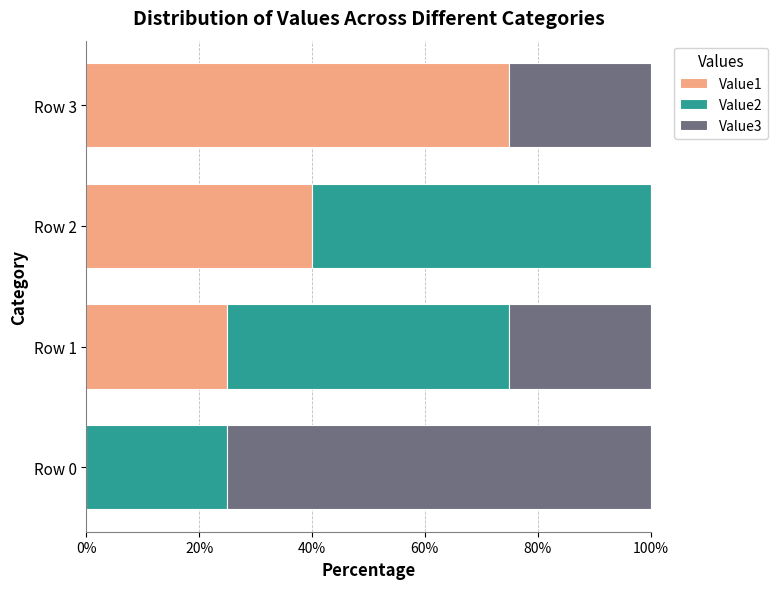

What is the sum of all Value1 values?

140